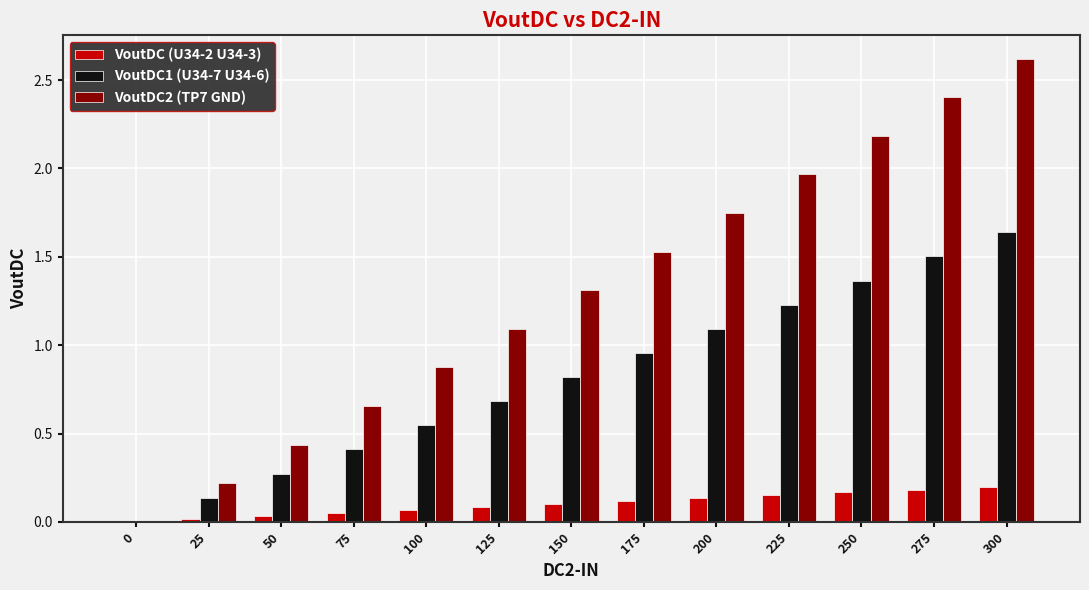

Which category has the highest value in the VoutDC1 (U34-7 U34-6) series?

300